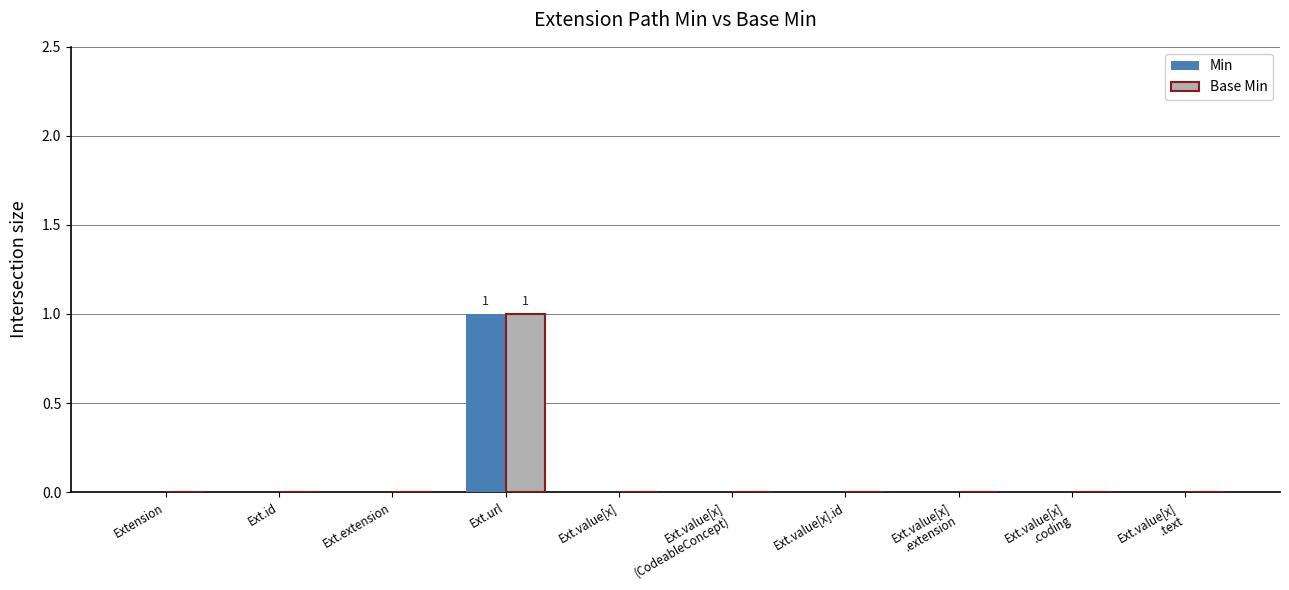

The value of Min at Ext.url is 2. True or false?

False